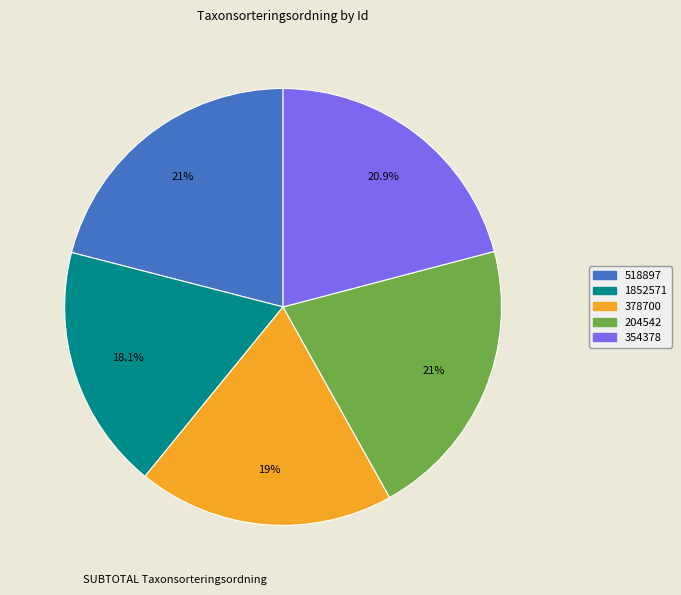

What percentage is the 354378 slice, to the nearest percent?

21%